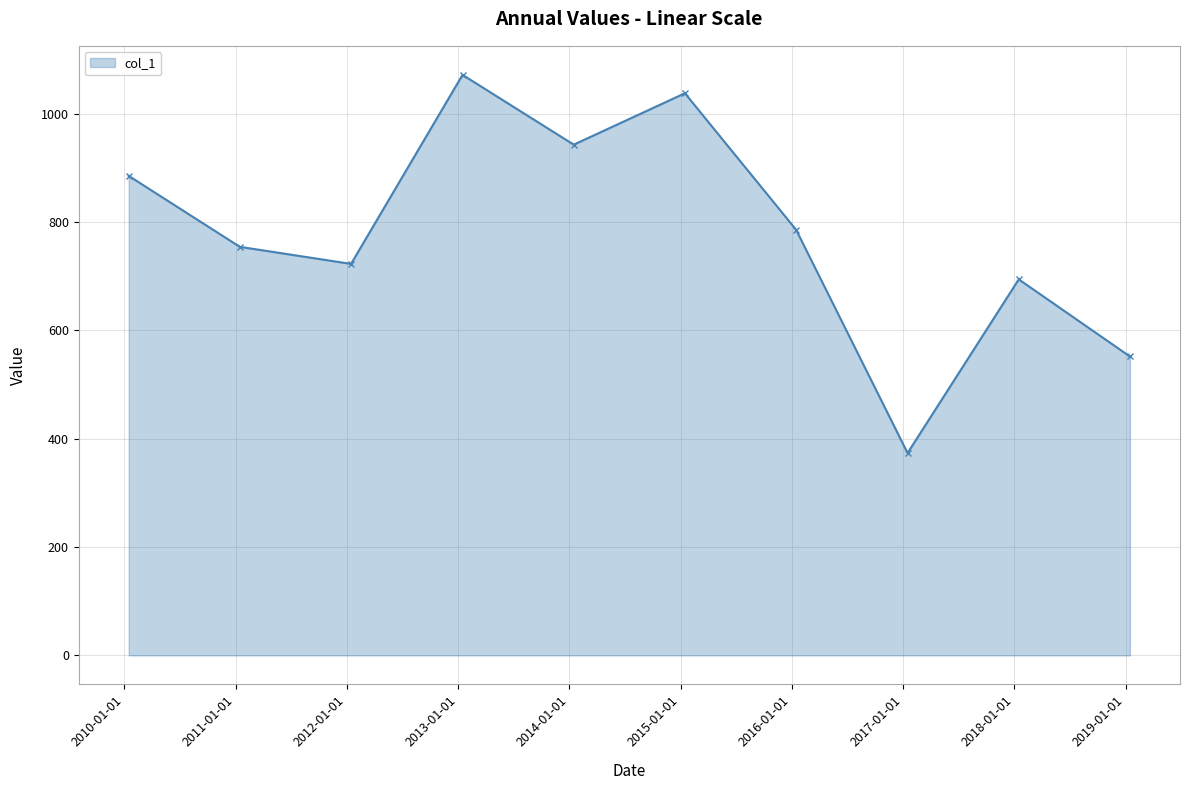

How many interior local valleys (lower than both neighbors) does the data have?

3